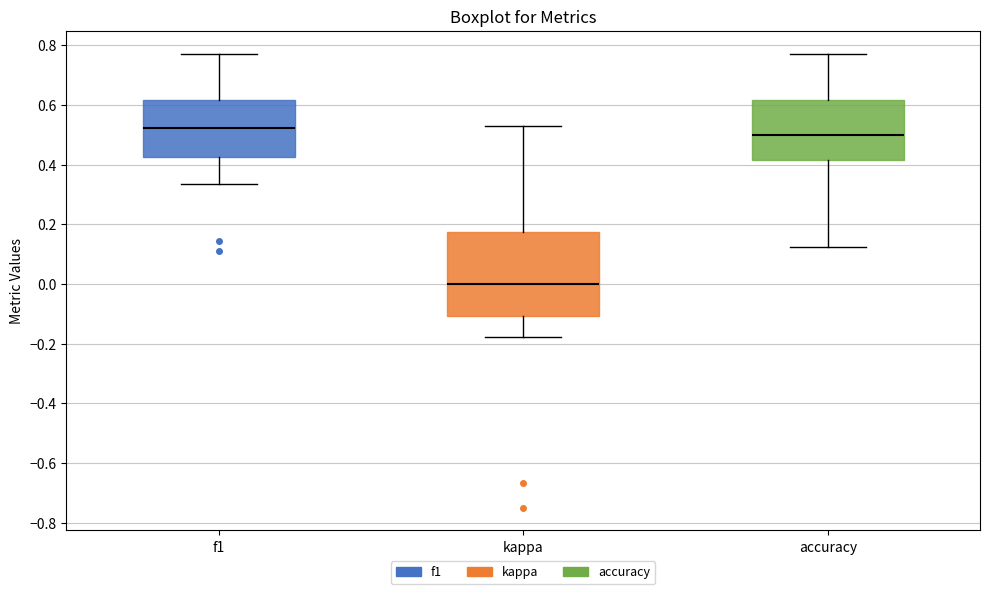

Where does the upper whisker of the box for kappa end on the y-axis? The values are not printed on the chart, so give them approximately, as read against the axis.

0.54